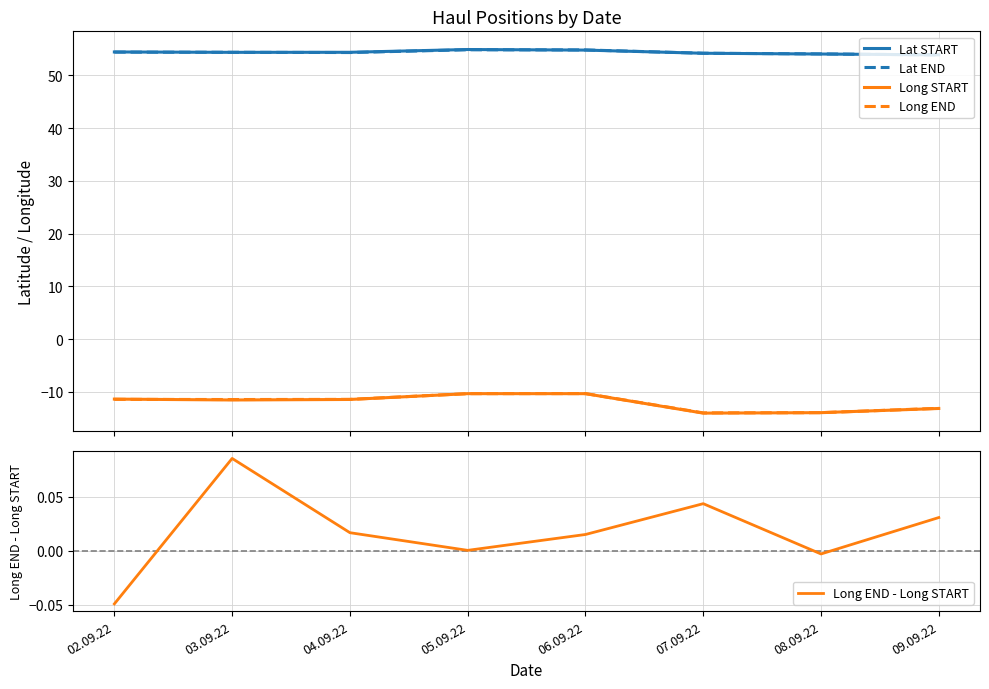

What is the average value of the Long START series?

-12.0